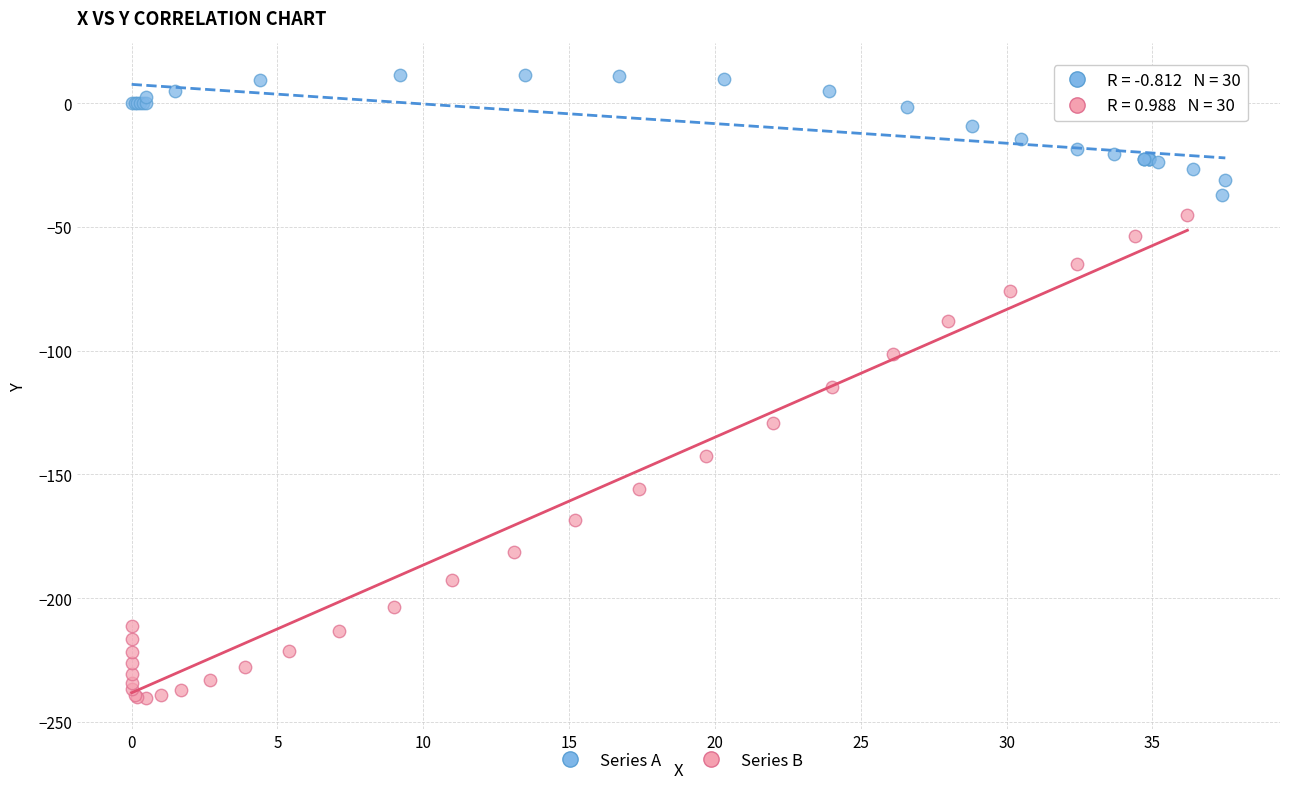

Which series has the largest Y range (max minus min)?

Series B